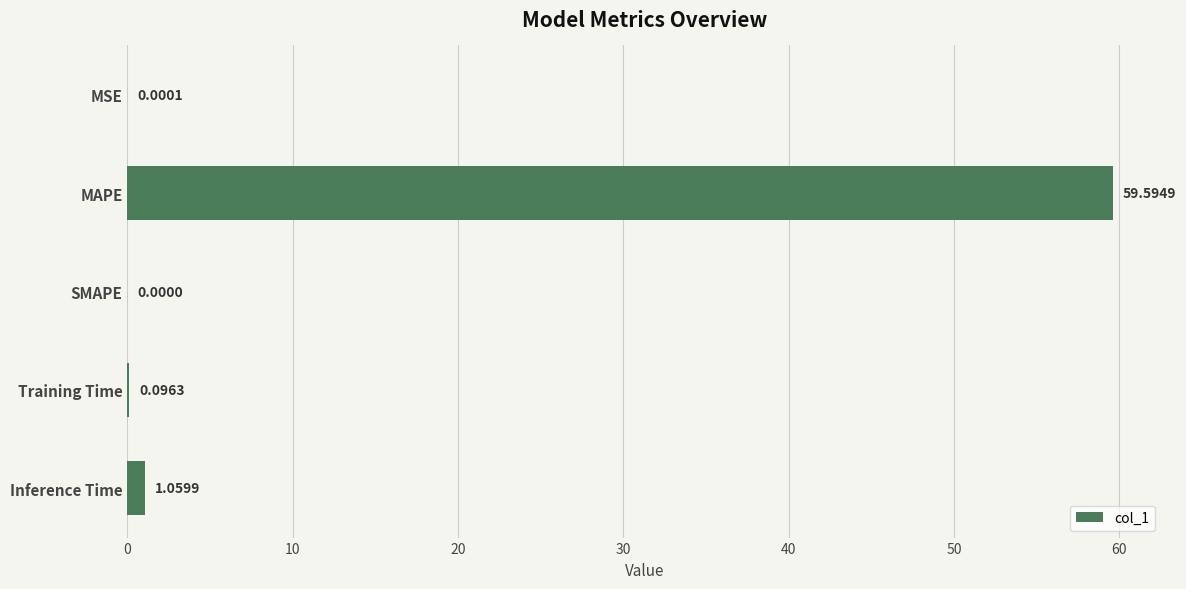

At which label is the value closest to 29?

Inference Time